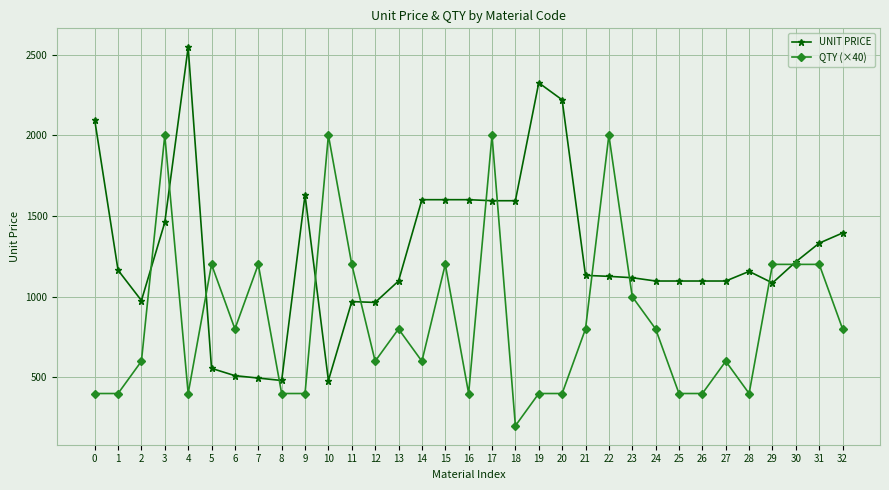

How many times do QTY (×40) and UNIT PRICE cross each other?

12